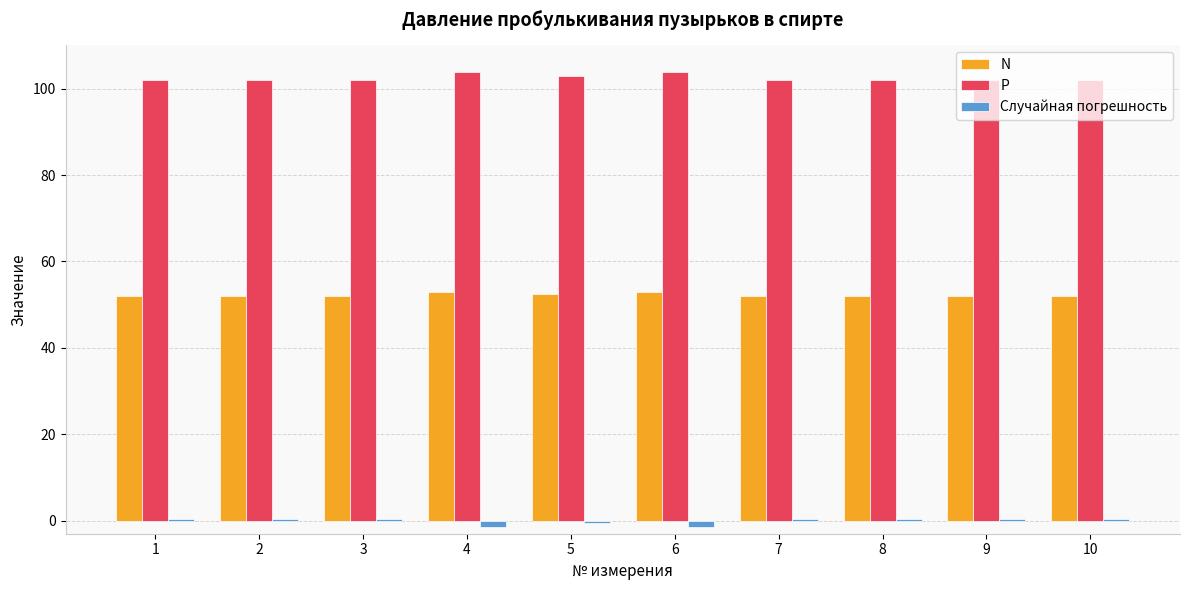

What is the difference between the N values at 9 and 6?

1.0